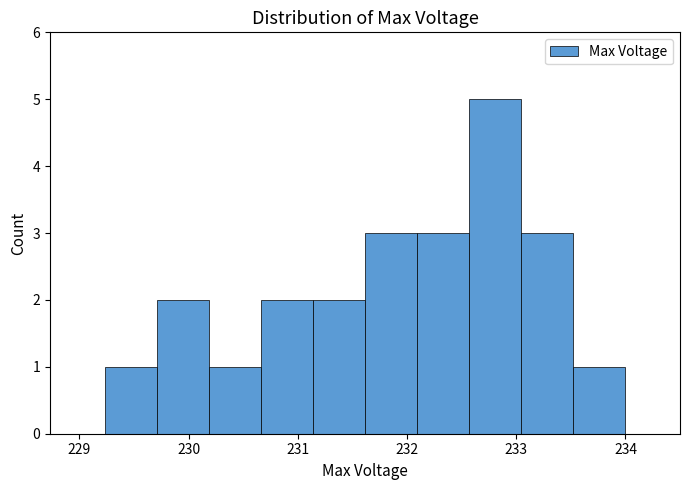

Reading left to right, transcribe this chart: for each bar, give the range it covers on the x-axis and its height. Neither the bar edges nor the heights are printed on the chart, so give them approximately, as read against the axes.

229.2 to 229.7: 1
229.7 to 230.2: 2
230.2 to 230.7: 1
230.7 to 231.1: 2
231.1 to 231.6: 2
231.6 to 232.1: 3
232.1 to 232.6: 3
232.6 to 233.0: 5
233.0 to 233.5: 3
233.5 to 234.0: 1